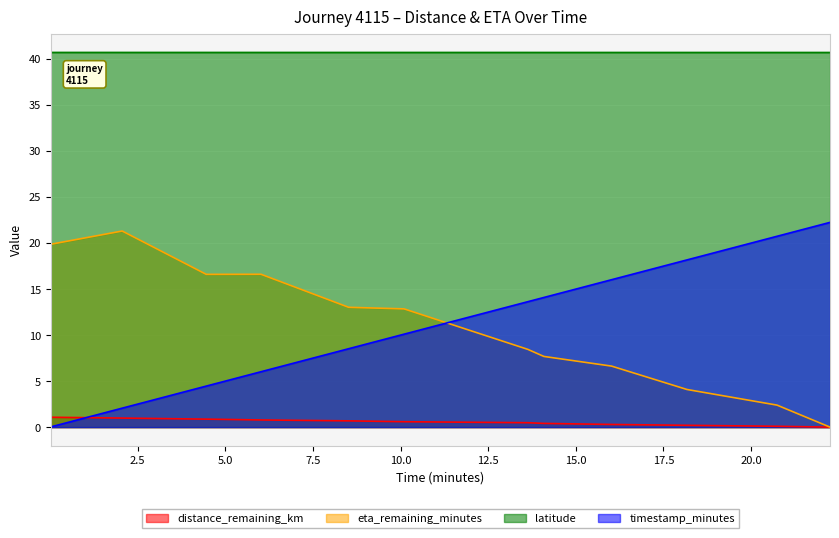

What is the average value of the eta_remaining_minutes series?

10.8